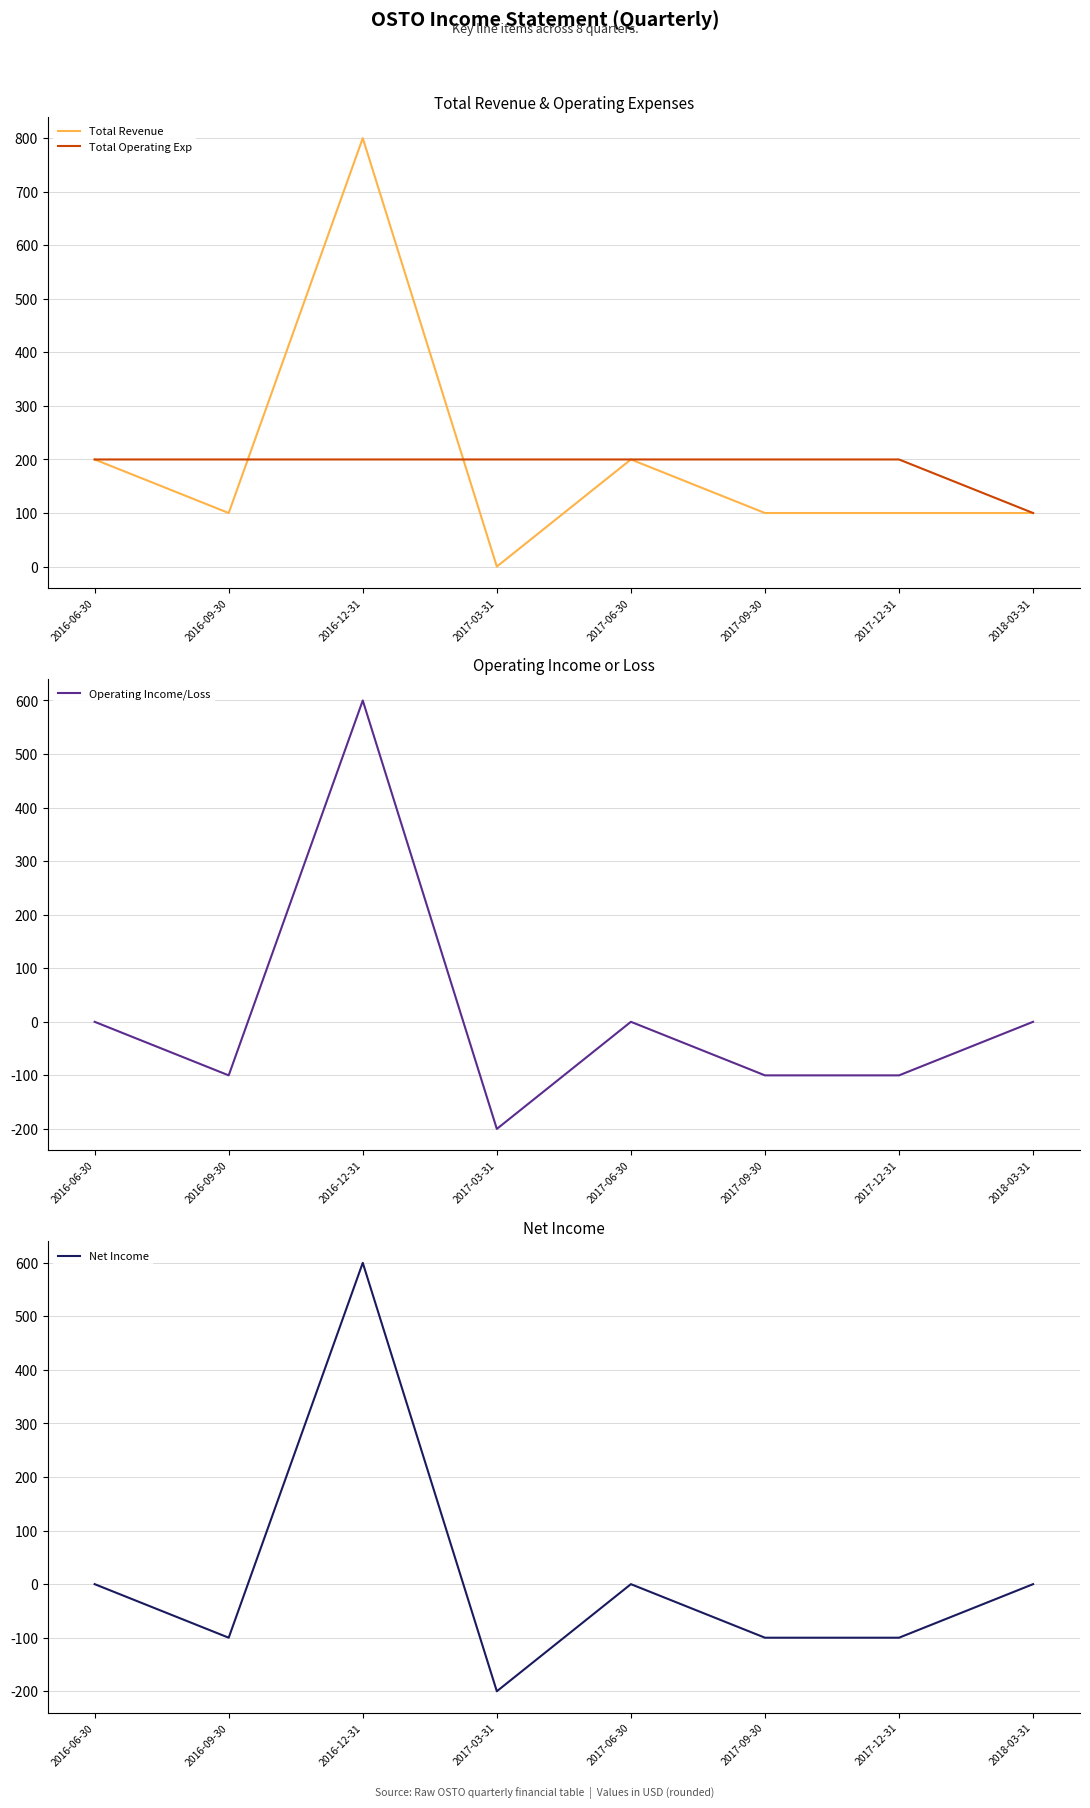

Which series ends up on top after the final intersection of Total Operating Exp and Total Revenue?

Total Operating Exp